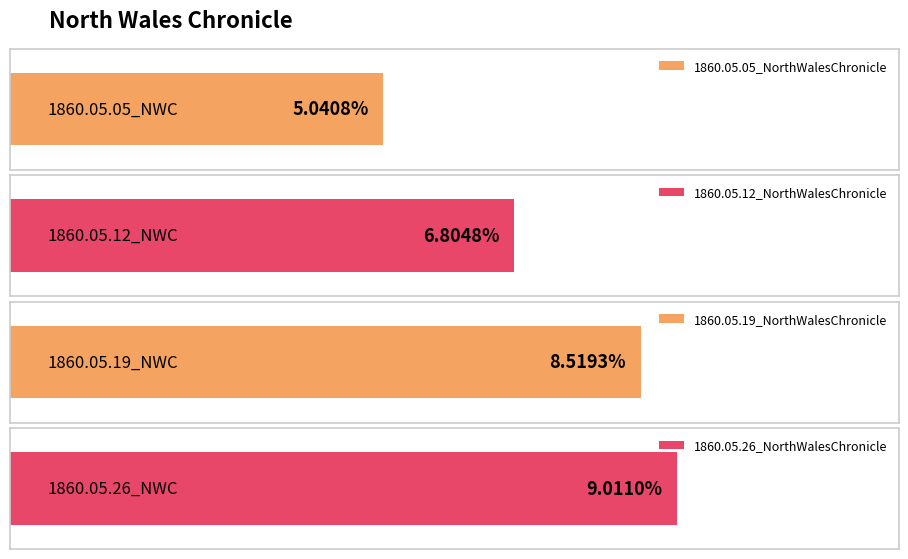

What is the average value?

0.1